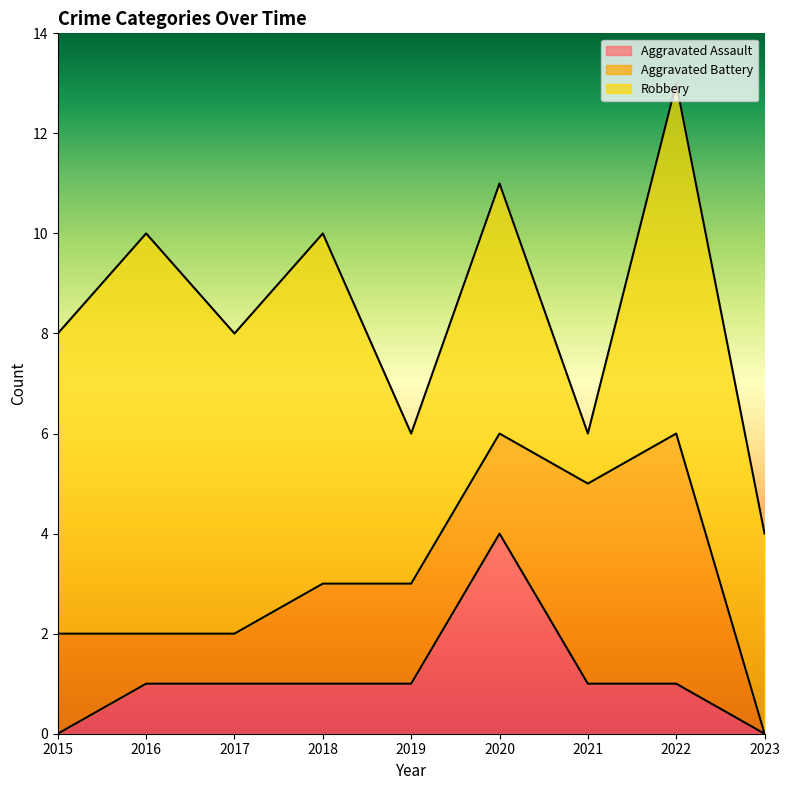

What is the difference between the maximum and minimum values in the Robbery series?

7